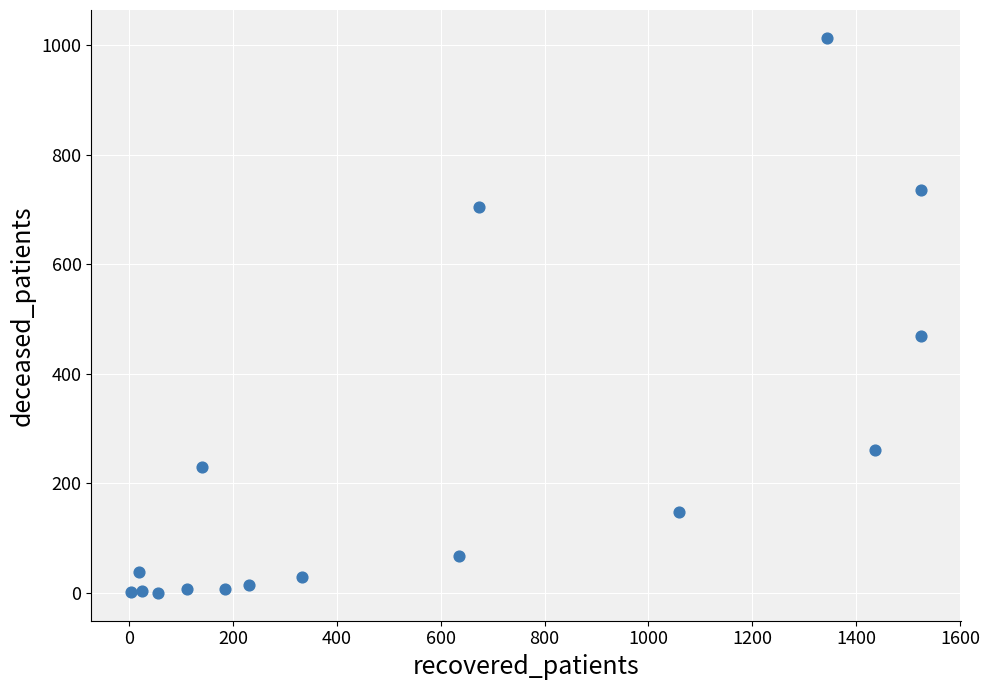

What is the range of Y values (max minus min)?

1013